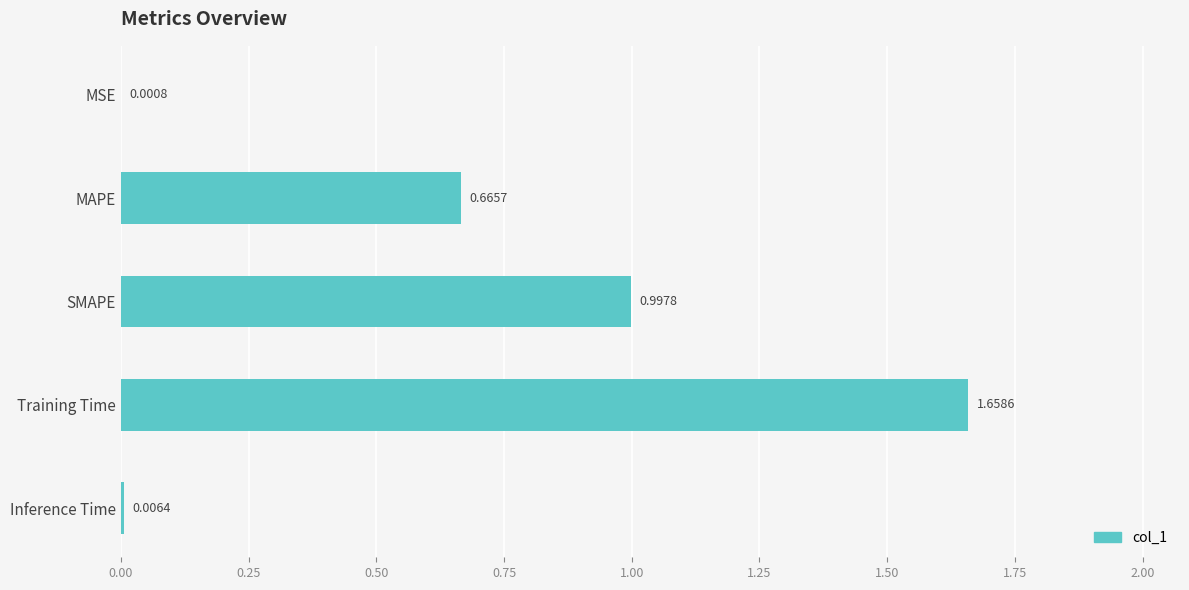

Which has a higher value, Inference Time or MSE?

Inference Time